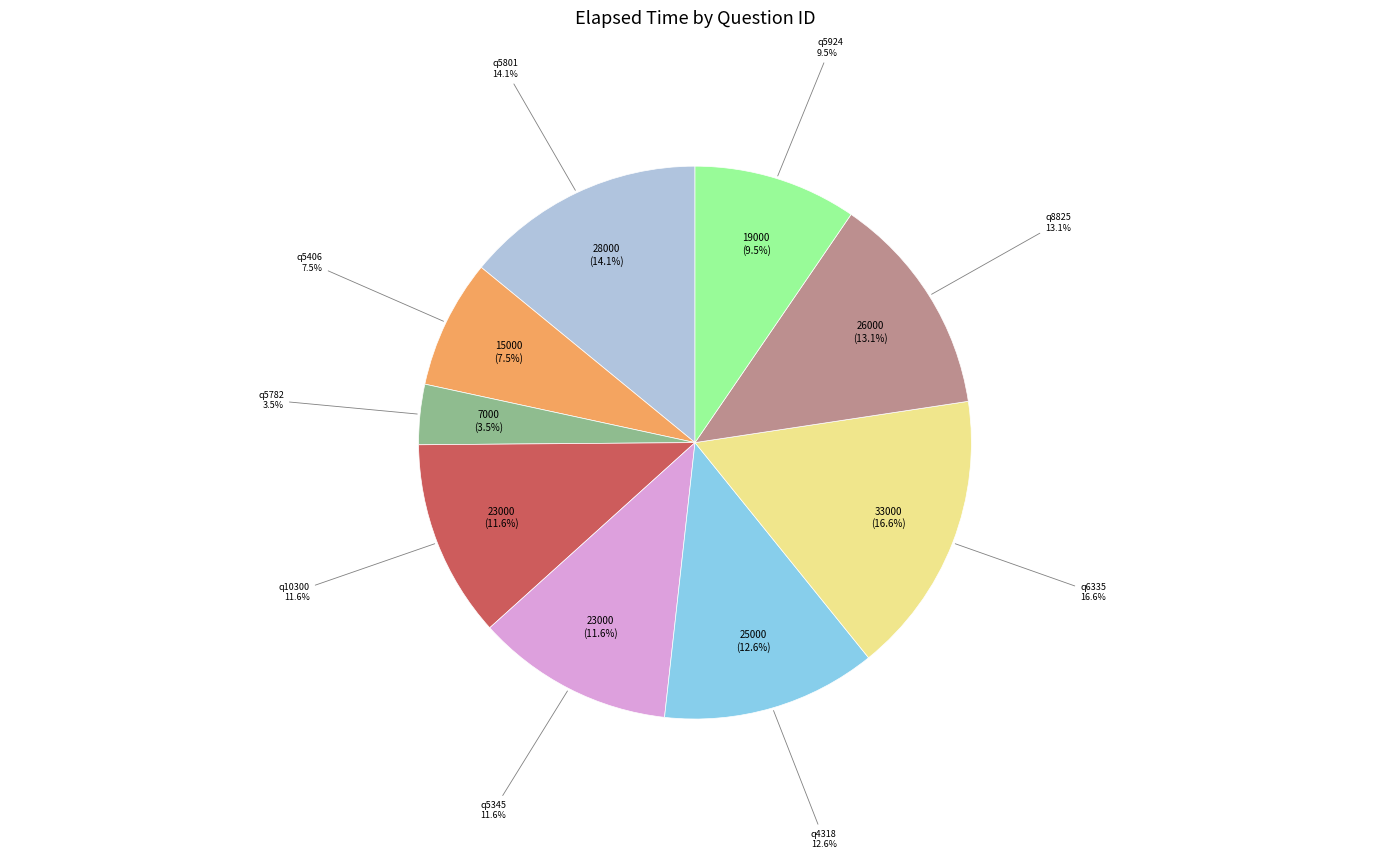

Is there any slice that represents more than half of the pie?

No